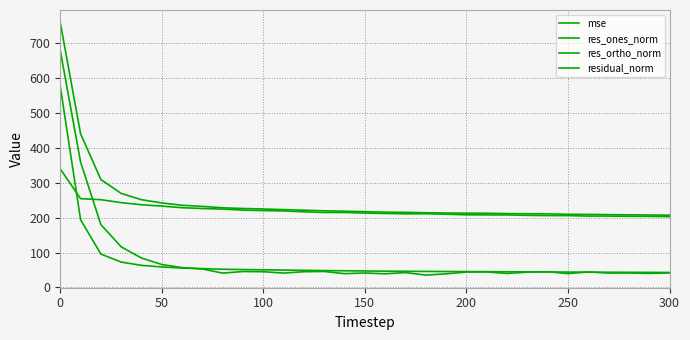

True or false: mse has more than 1 points higher than both neighbors.

False